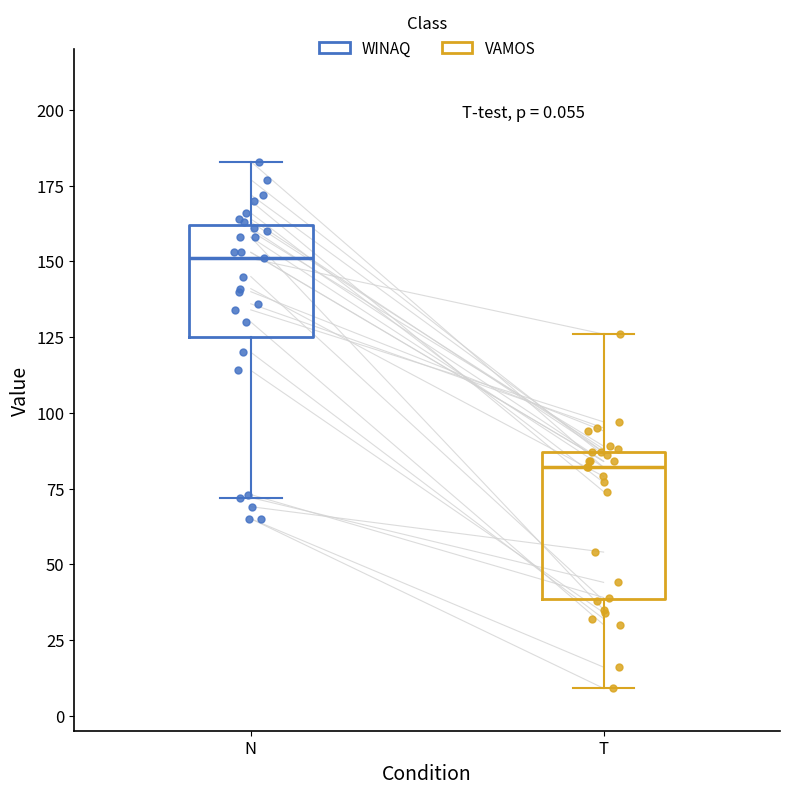

Which box is the tallest, from its lower edge to its upper edge?

T